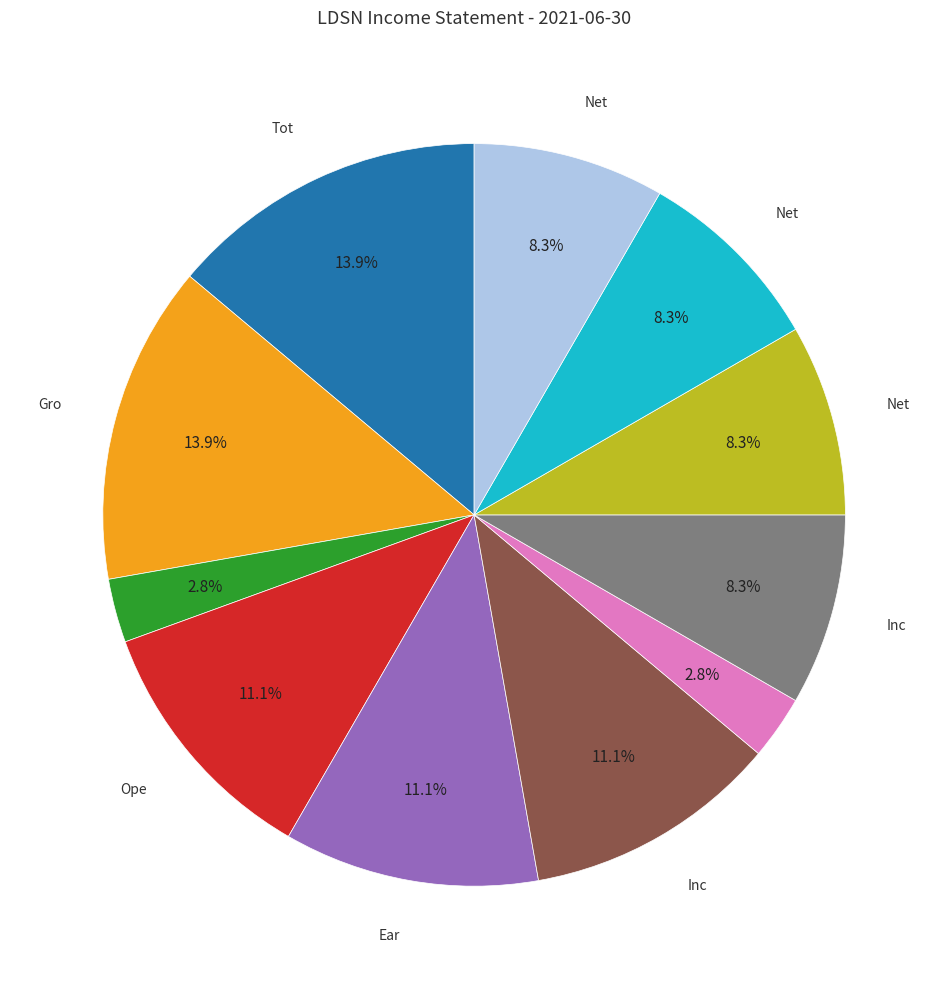

Is there a majority slice in this chart?

No